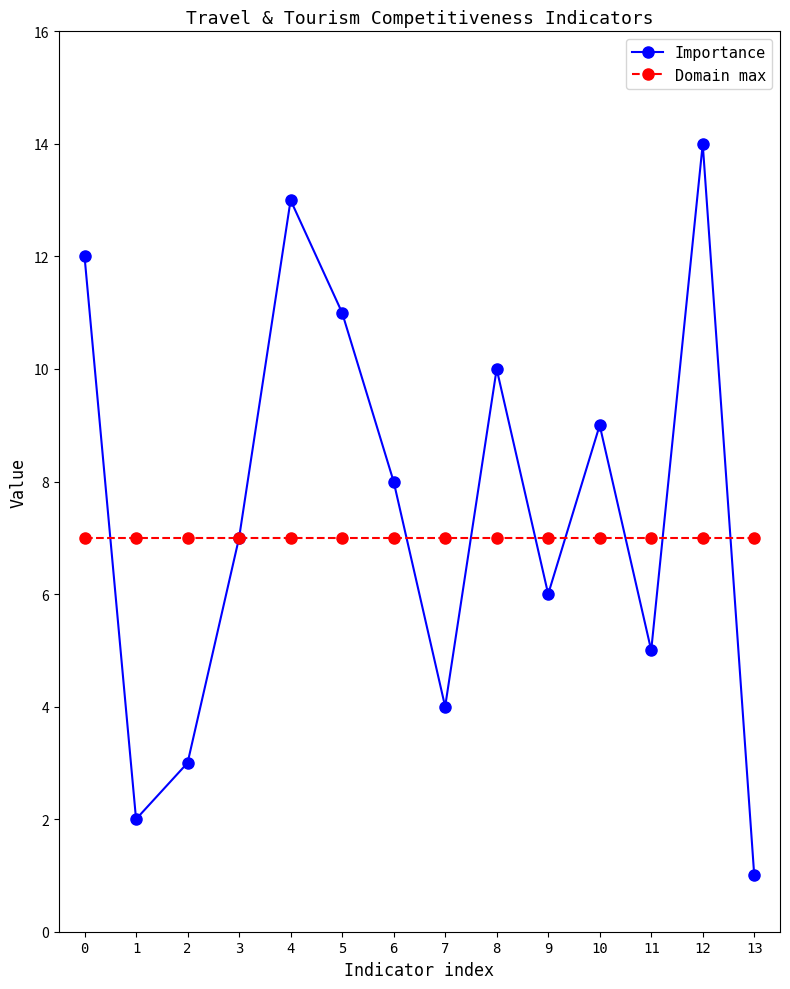

Reading left to right, extract all data points from this chart.

Importance: 12	2	3	7	13	11	8	4	10	6	9	5	14	1
Domain max: 7	7	7	7	7	7	7	7	7	7	7	7	7	7